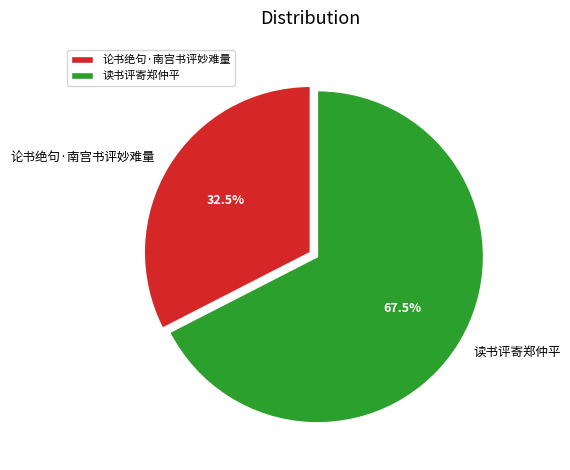

What portion of the pie excludes 读书评寄郑仲平?

32.5%